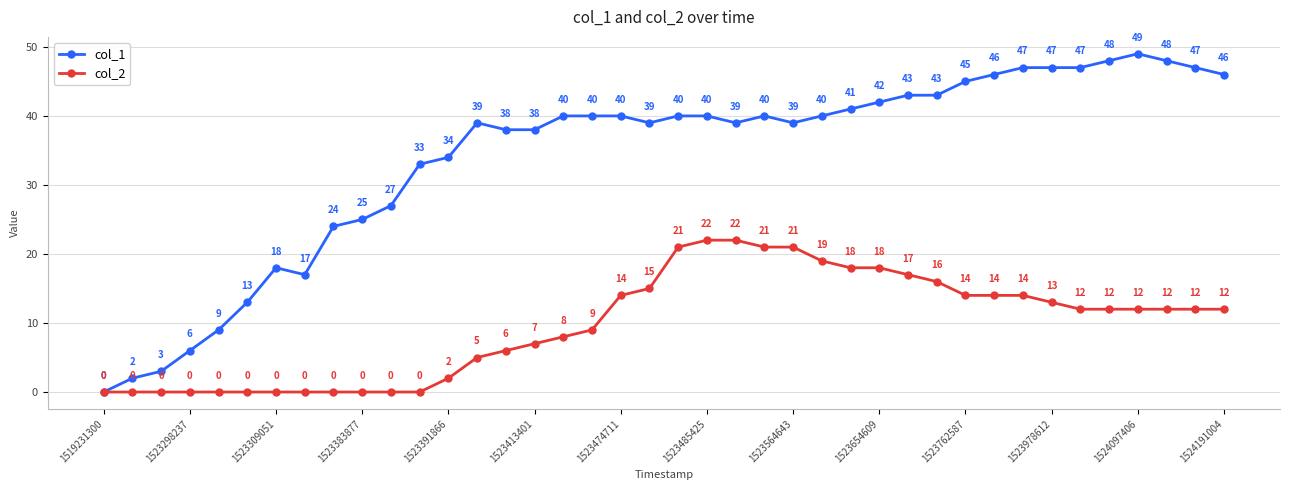

True or false: col_1 has more than 1 points higher than both neighbors.

True